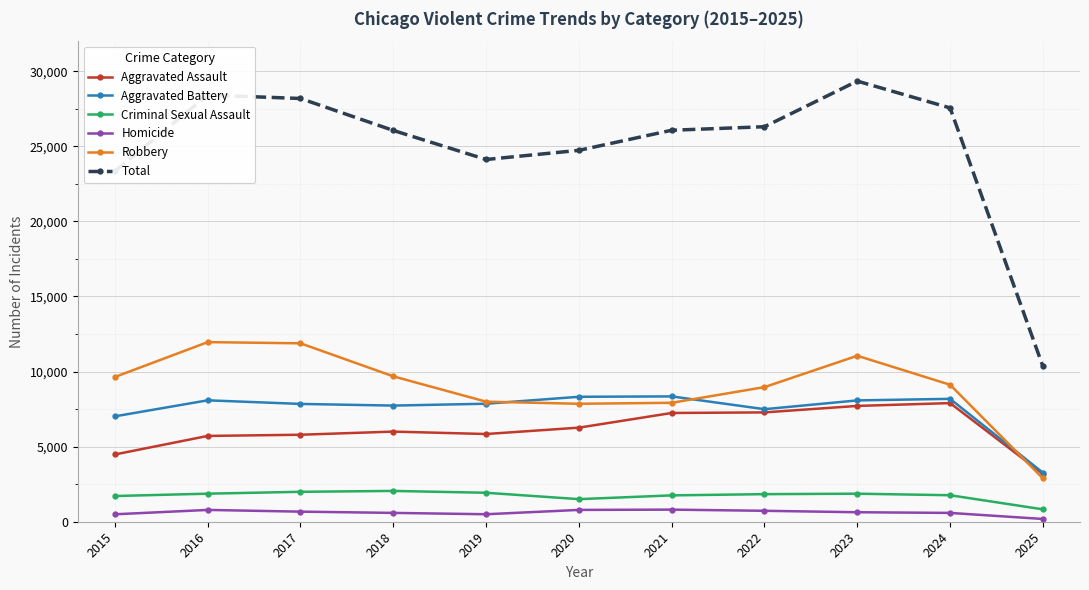

True or false: Total has more than 0 points higher than both neighbors.

True